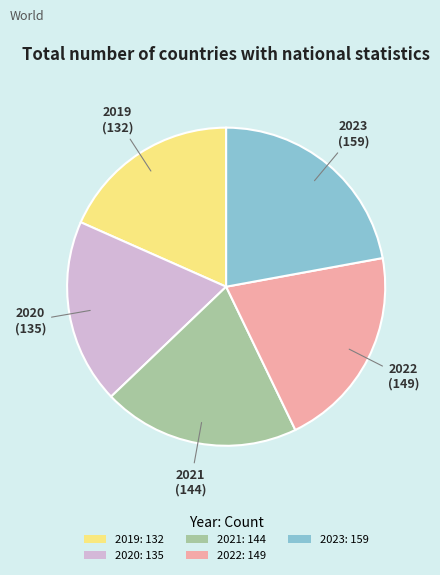

Is there a majority slice in this chart?

No